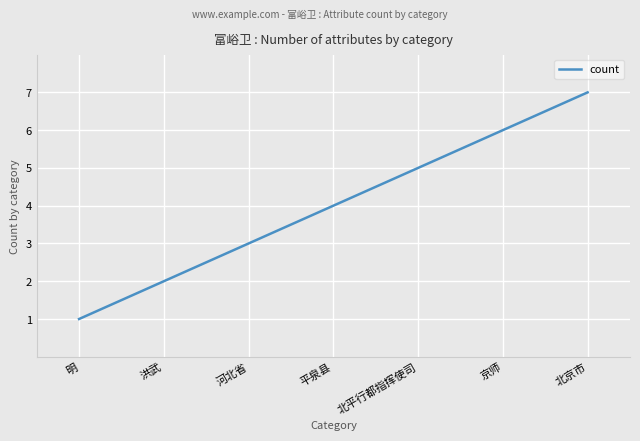

Rank the categories by value from lowest to highest.

明, 洪武, 河北省, 平泉县, 北平行都指挥使司, 京师, 北京市